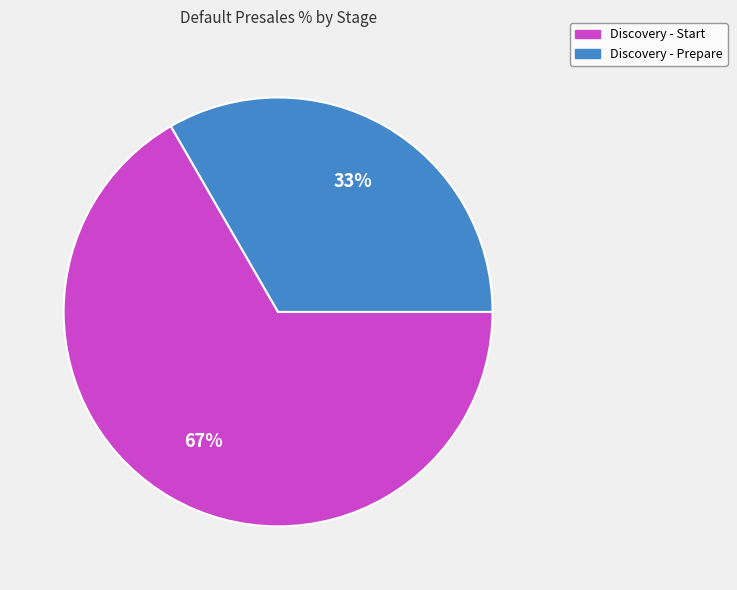

Count the number of slices in the pie.

2